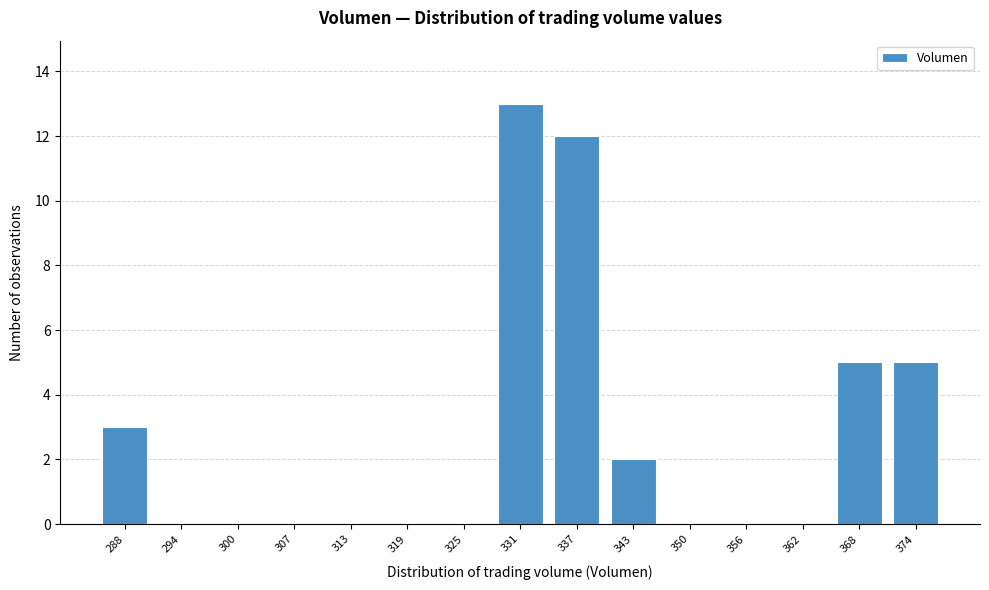

Reading left to right, what are all the values shown in this chart?

288=3	294=0	300=0	307=0	313=0	319=0	325=0	331=13	337=12	343=2	350=0	356=0	362=0	368=5	374=5